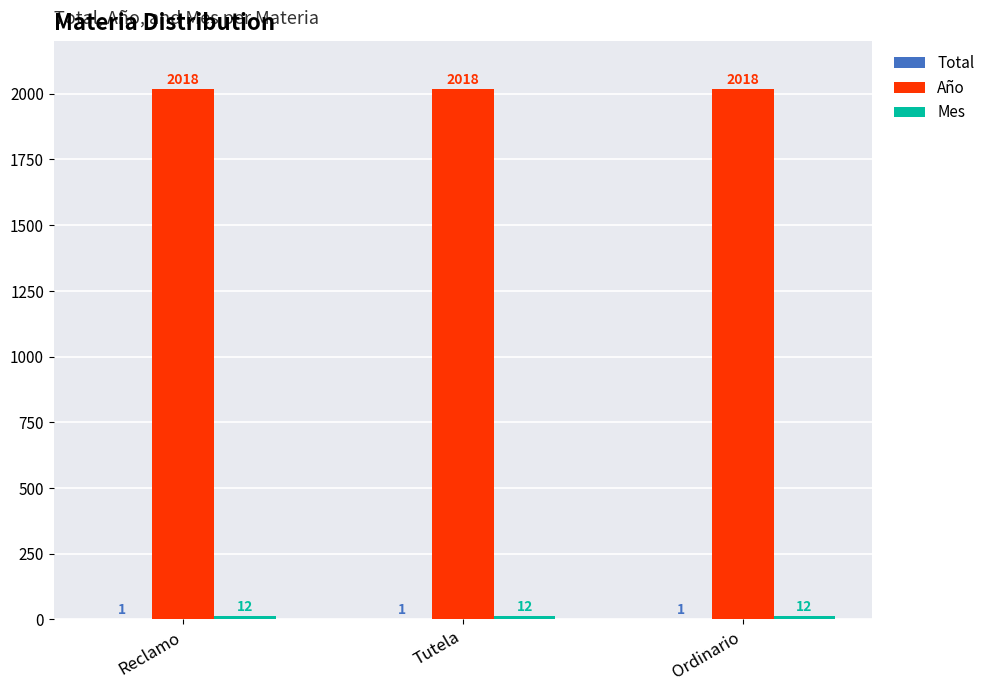

Which series has the largest total across all categories?

Año